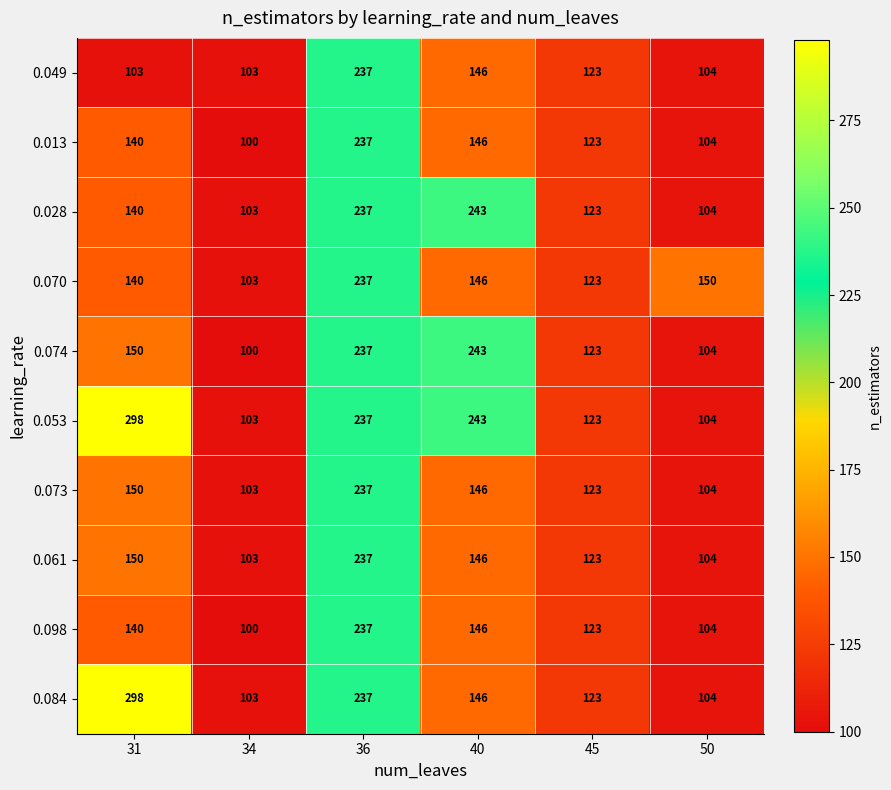

What is the difference between the second highest and minimum values in the 0.028 series?

134